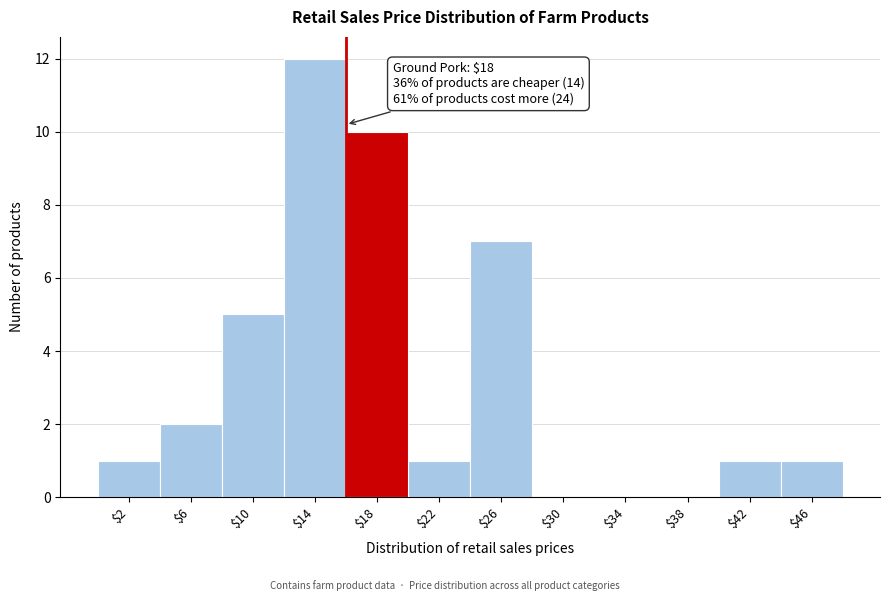

Which category has the highest value across all series?

$14